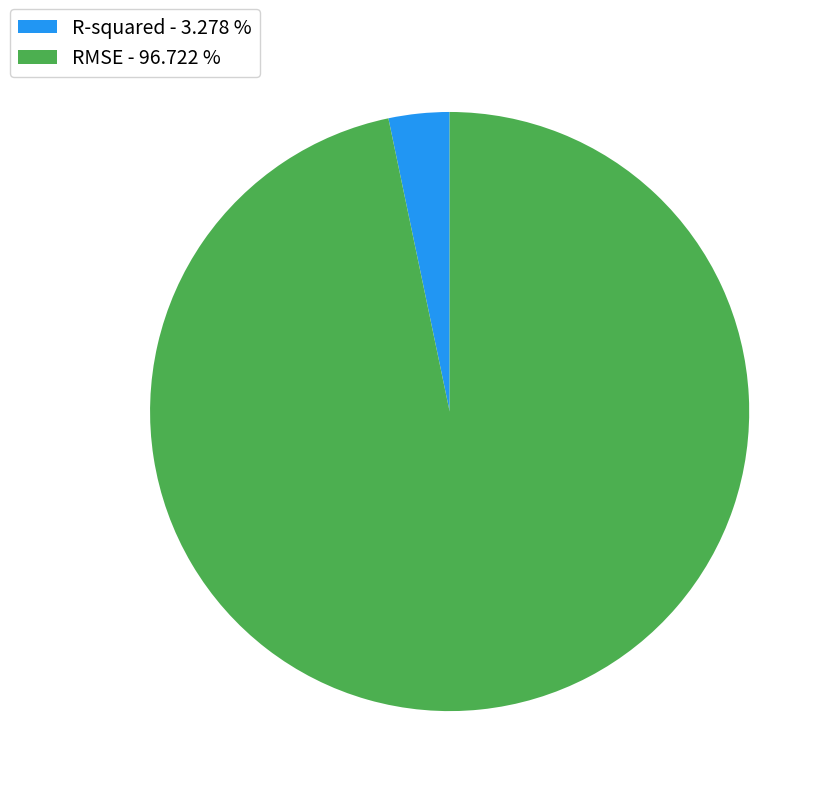

How many segments does this pie chart have?

2